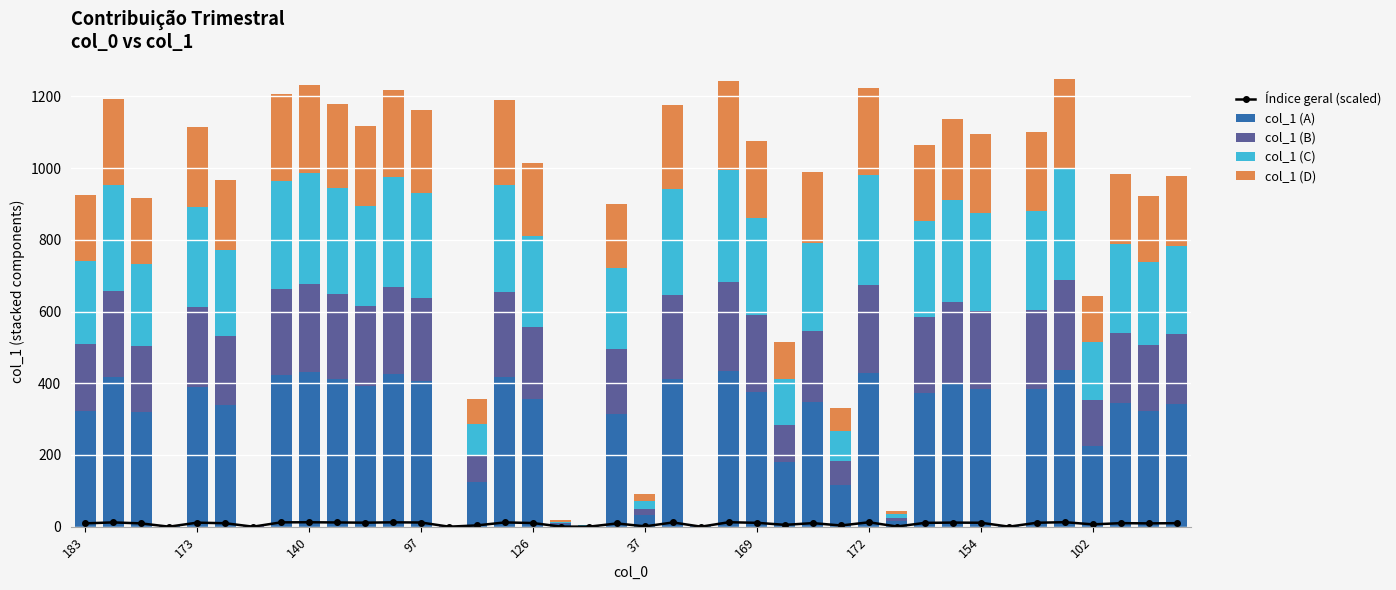

What are all the series names shown in the legend?

Índice geral (scaled), col_1 (A), col_1 (B), col_1 (C), col_1 (D)